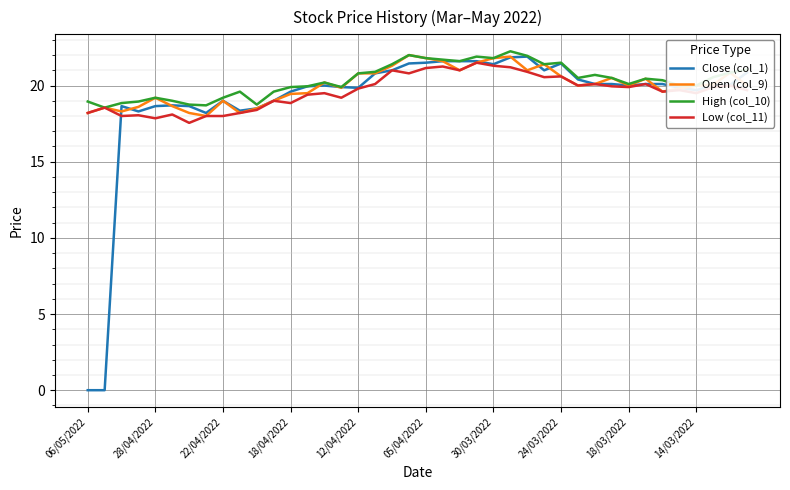

What is the average value of the Low (col_11) series?

19.6